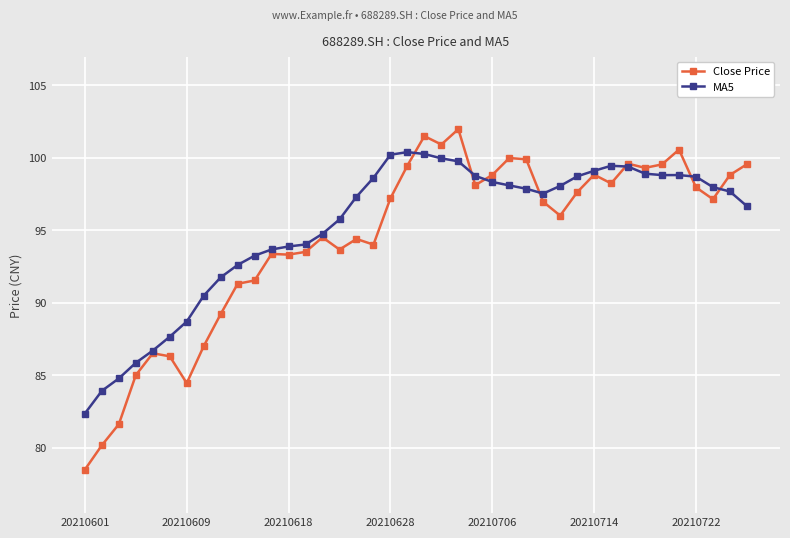

What is the lowest value of the MA5 series?

82.4